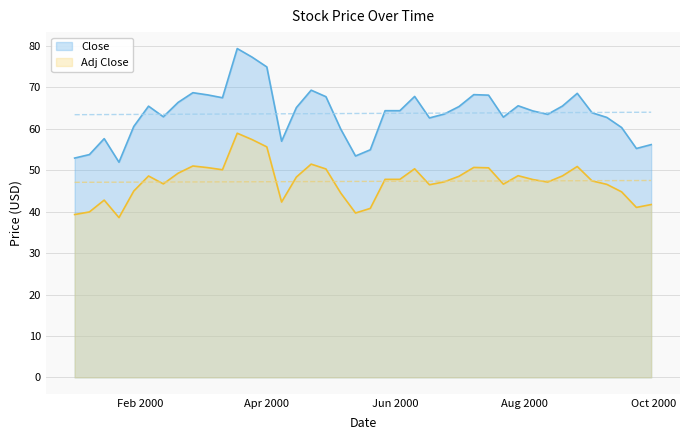

At which category does the chart reach its minimum across all series?

2000-01-22